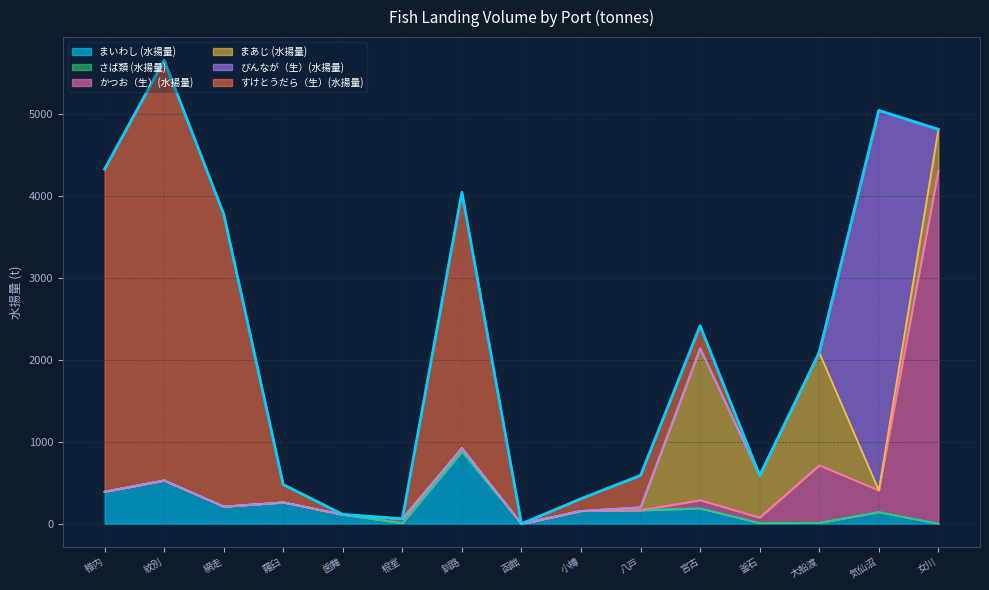

What is the label of the 4th point from the left?

羅臼